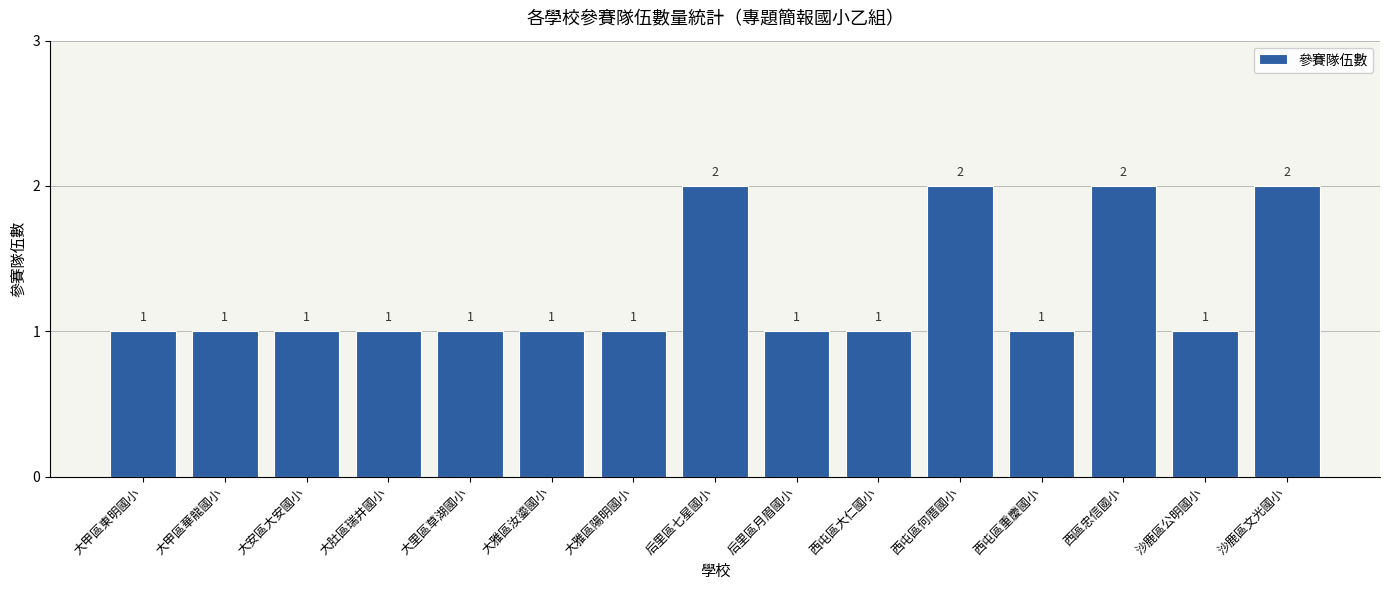

What is the sum of the values at 大甲區華龍國小 and 西屯區何厝國小?

3